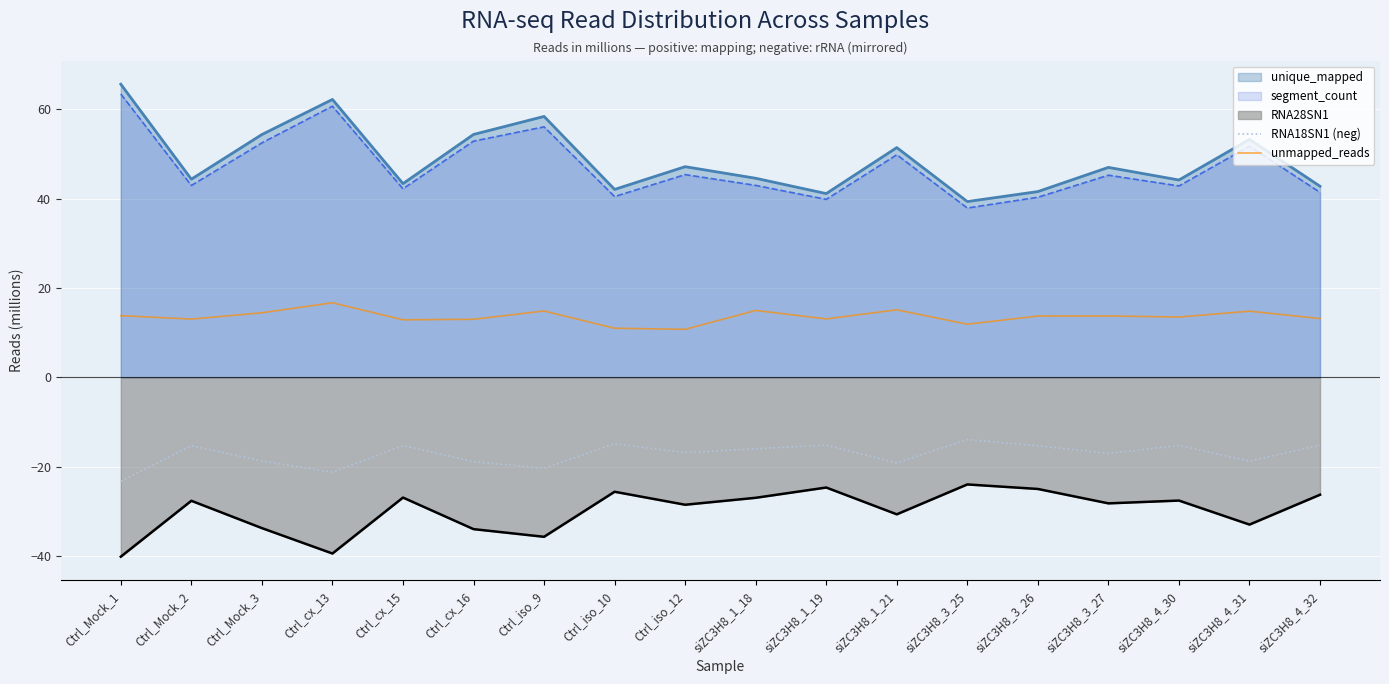

True or false: unmapped_reads and RNA18SN1 (neg) cross at least once.

False